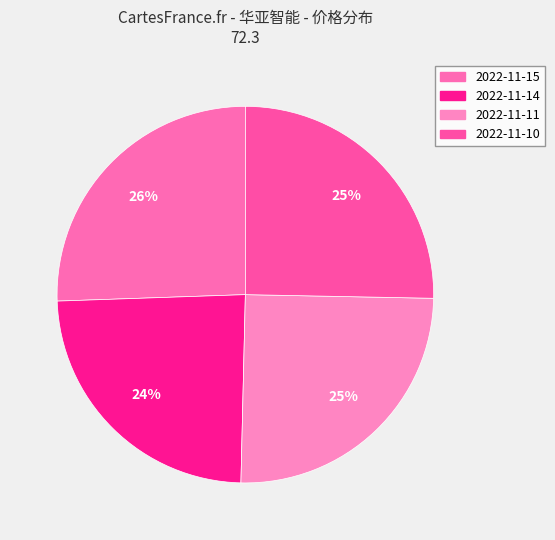

Count the number of slices in the pie.

4